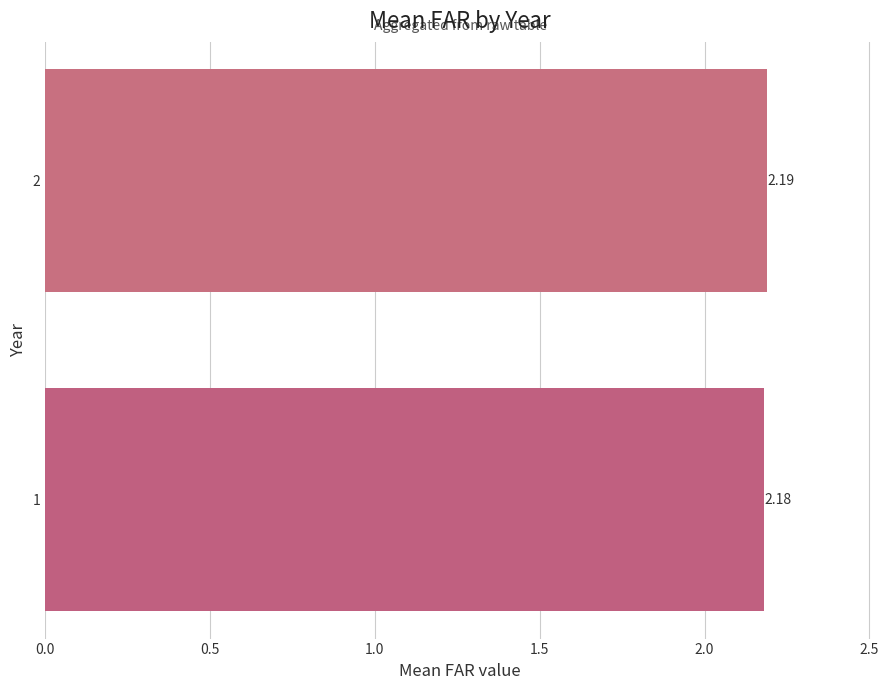

What is the sum of all values?

4.4